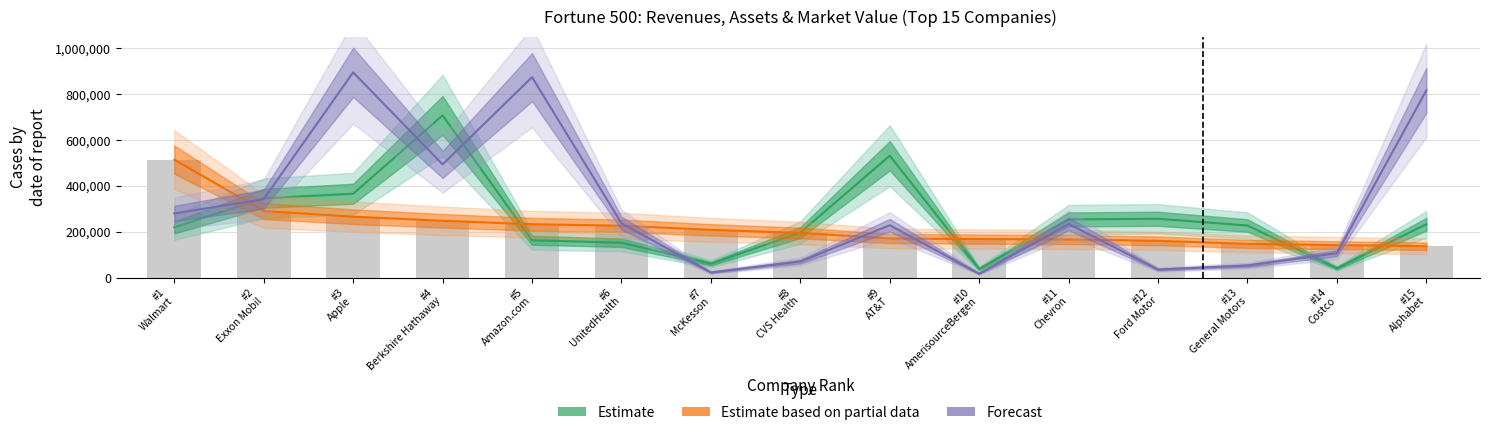

Does the chart contain any negative values?

No